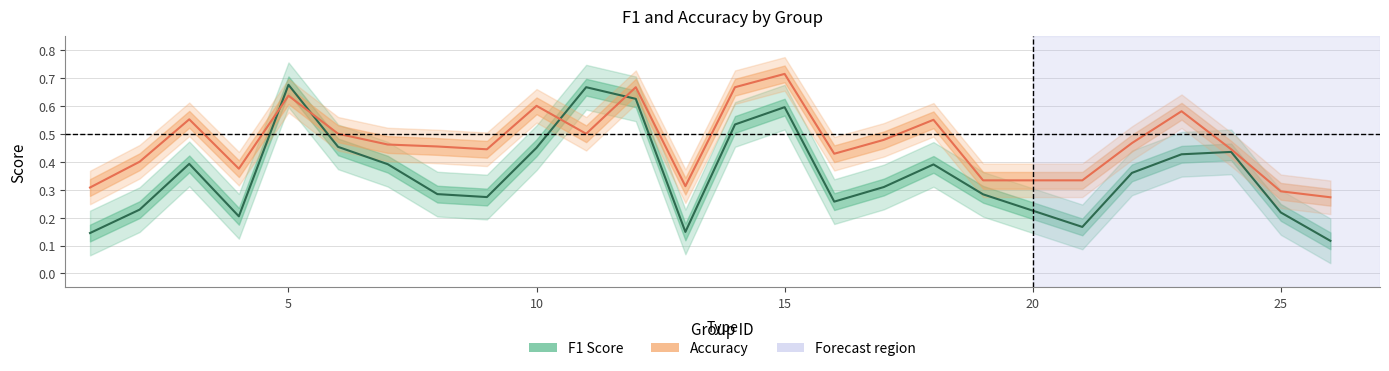

The F1 Score series shows 0.3 at 5. True or false?

False